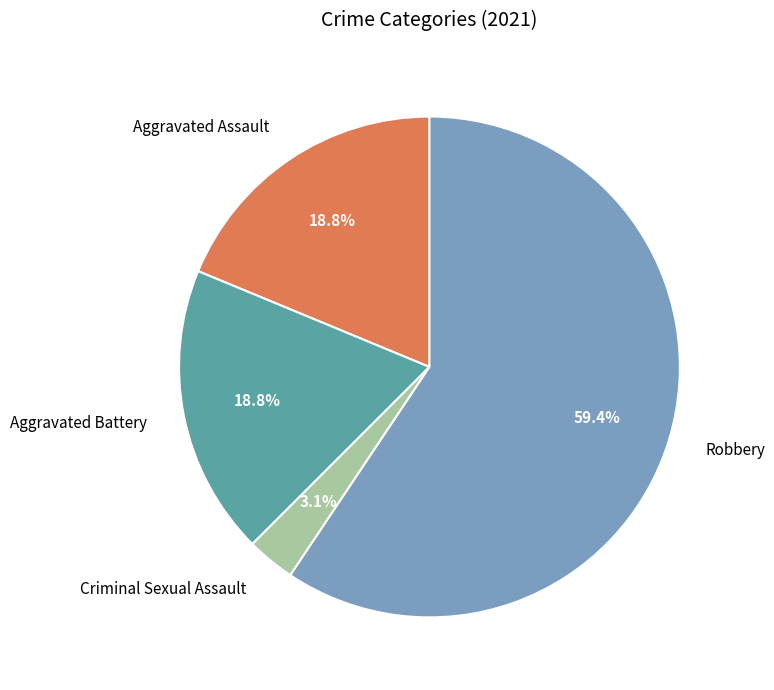

Does any single category account for the majority?

Yes